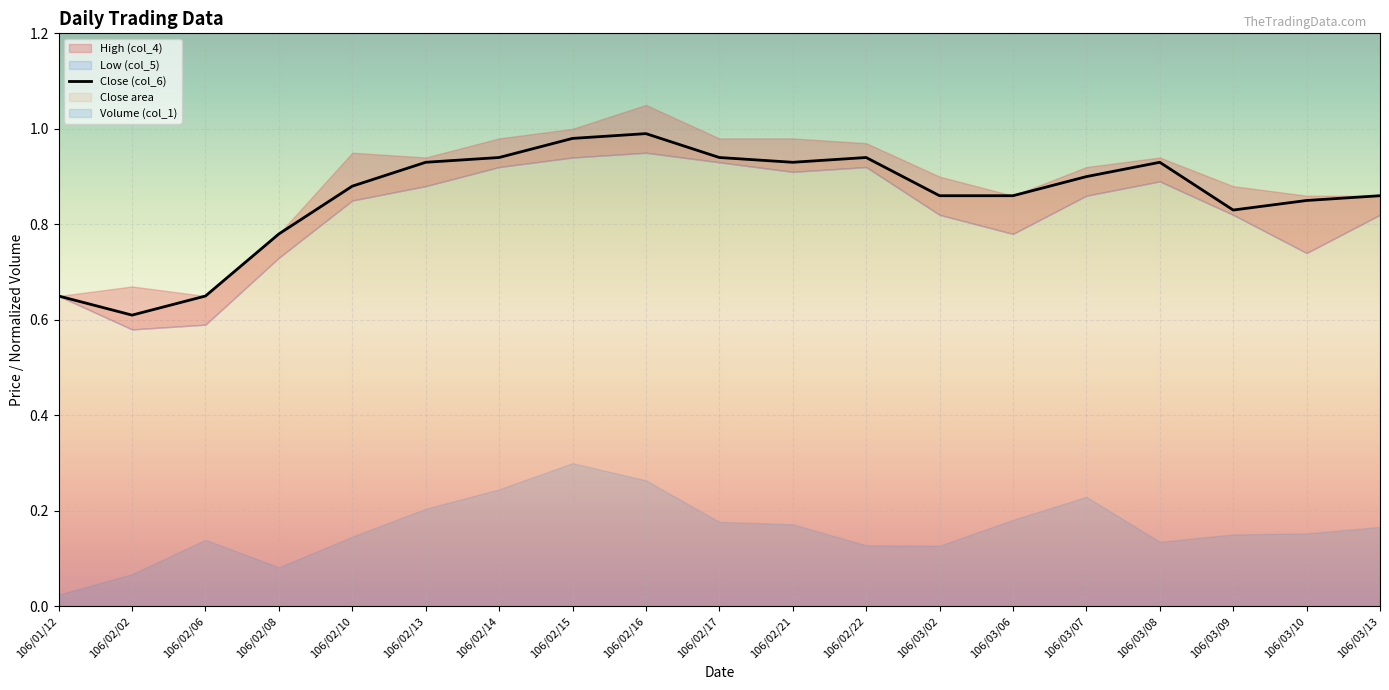

What is the sum of the values at 106/03/10 and 106/03/13?

1.7